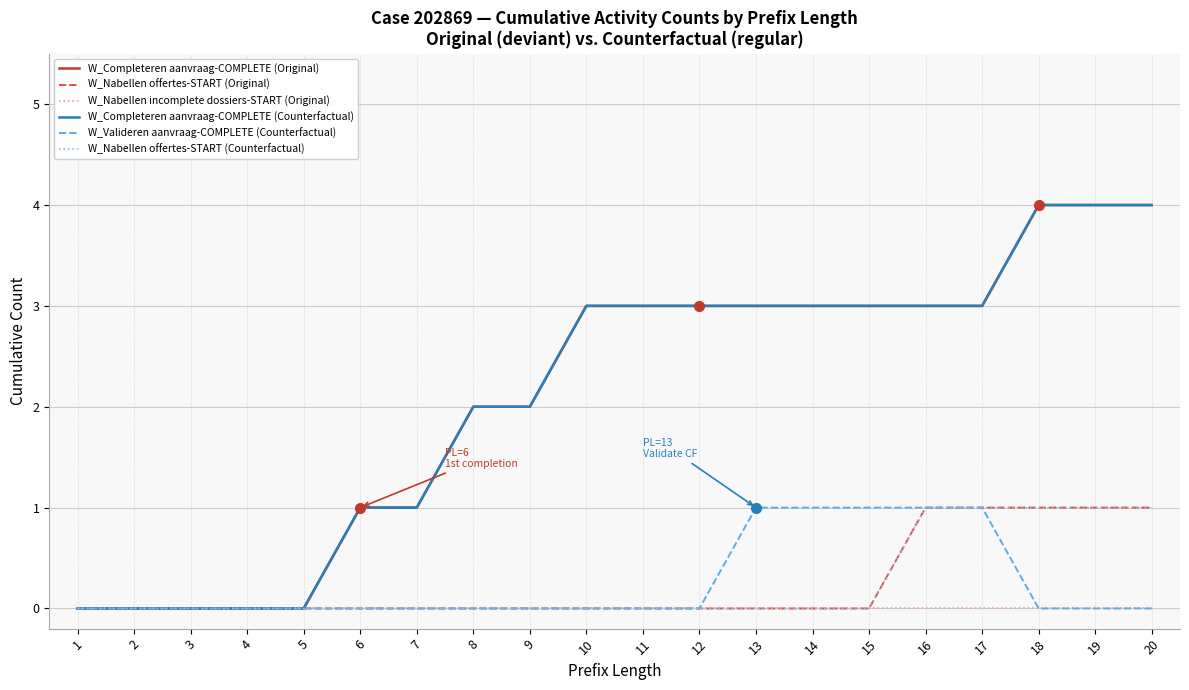

Is this an area chart (filled region under the line)?

No